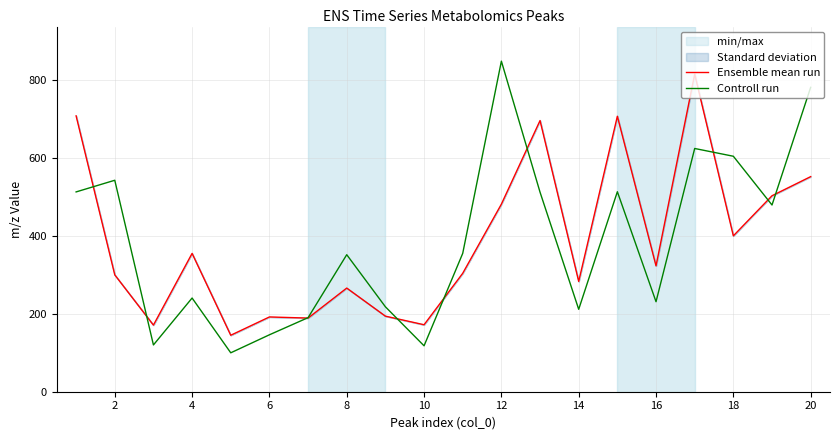

What is the maximum value for Controll run?

849.0